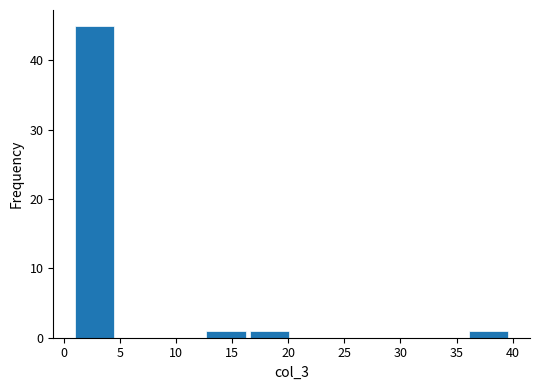

Reading left to right, list every bar in this chart as the range it spans on the x-axis followed by its height. Neither the bar edges nor the heights are printed on the chart, so give them approximately, as read against the axes.

1.0 to 4.9: 45
4.9 to 8.8: 0
8.8 to 12.7: 0
12.7 to 16.6: 1
16.6 to 20.5: 1
20.5 to 24.4: 0
24.4 to 28.3: 0
28.3 to 32.2: 0
32.2 to 36.1: 0
36.1 to 40.0: 1